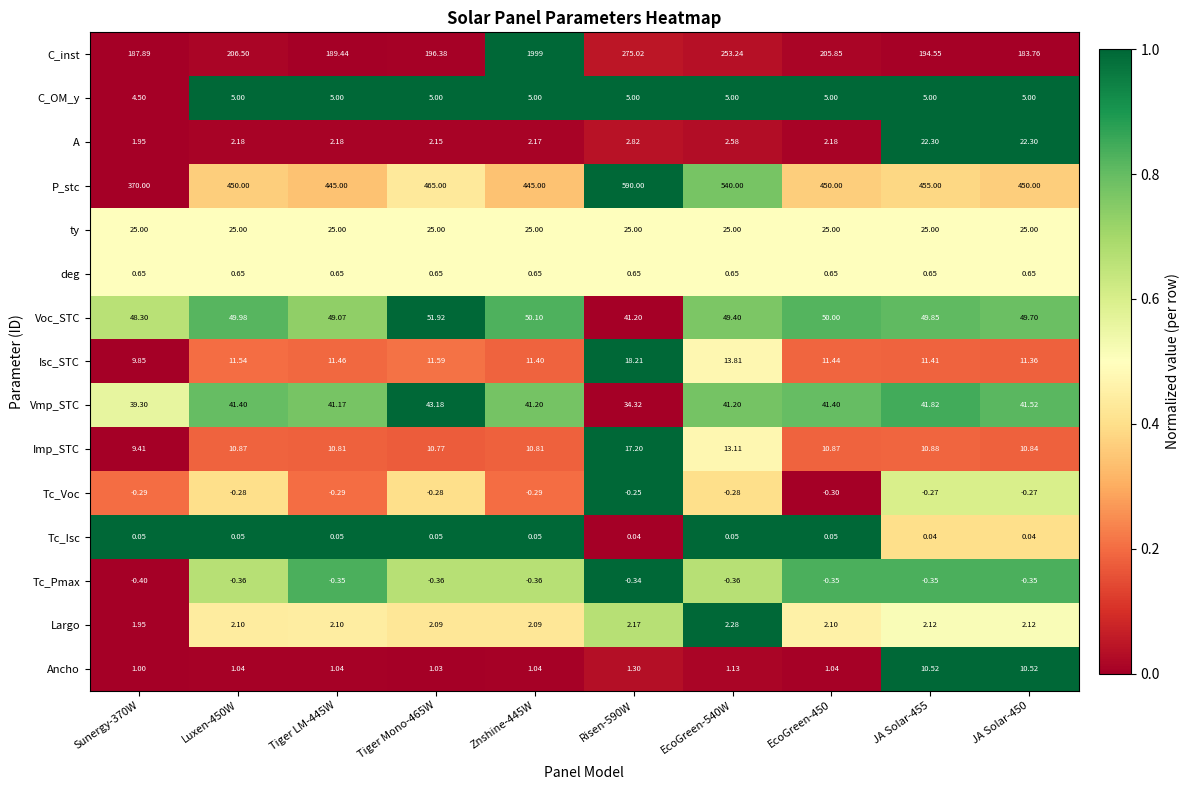

At which category is the sum across all series the highest?

Znshine-445W